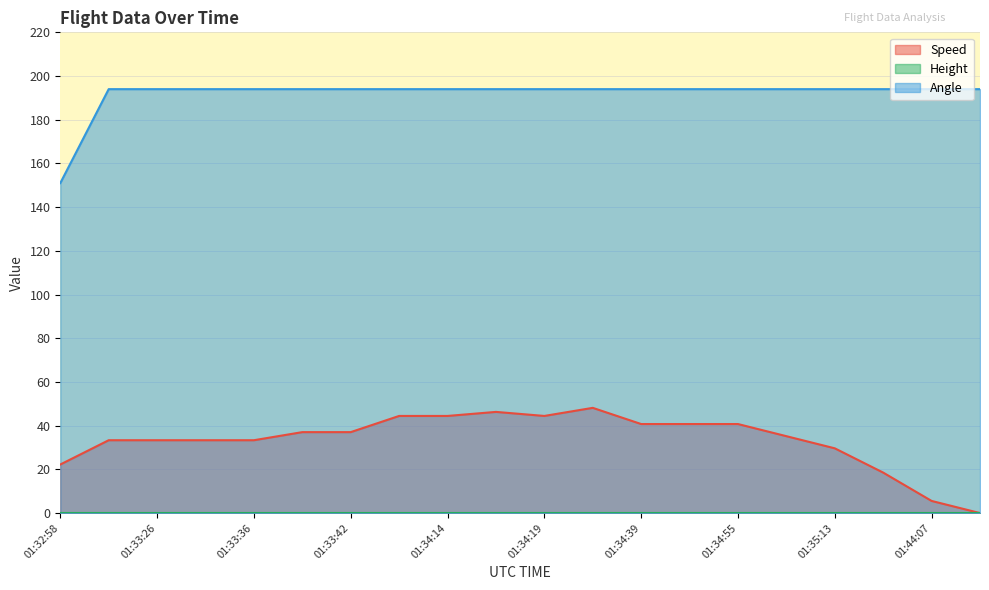

True or false: Speed and Angle cross at least once.

False